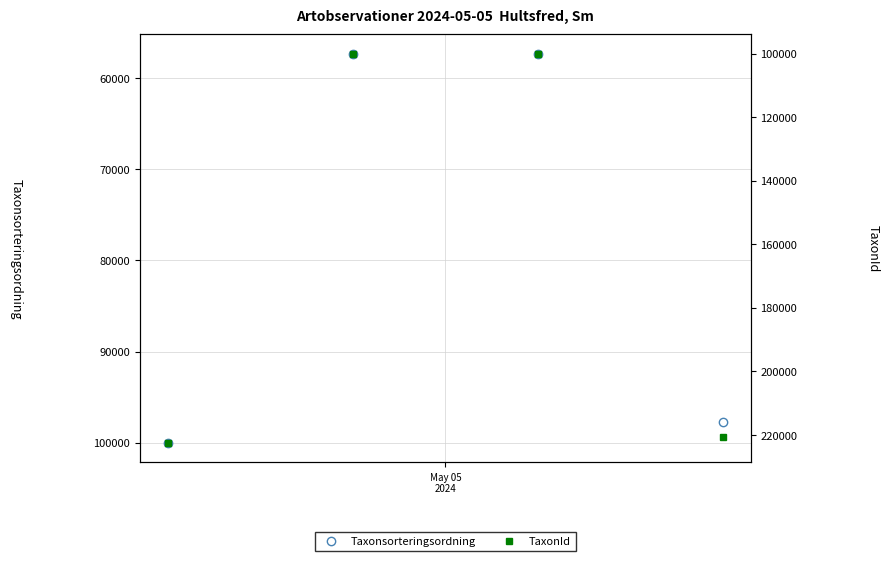

What is the approximate value of Taxonsorteringsordning at May 05
2024?

100032